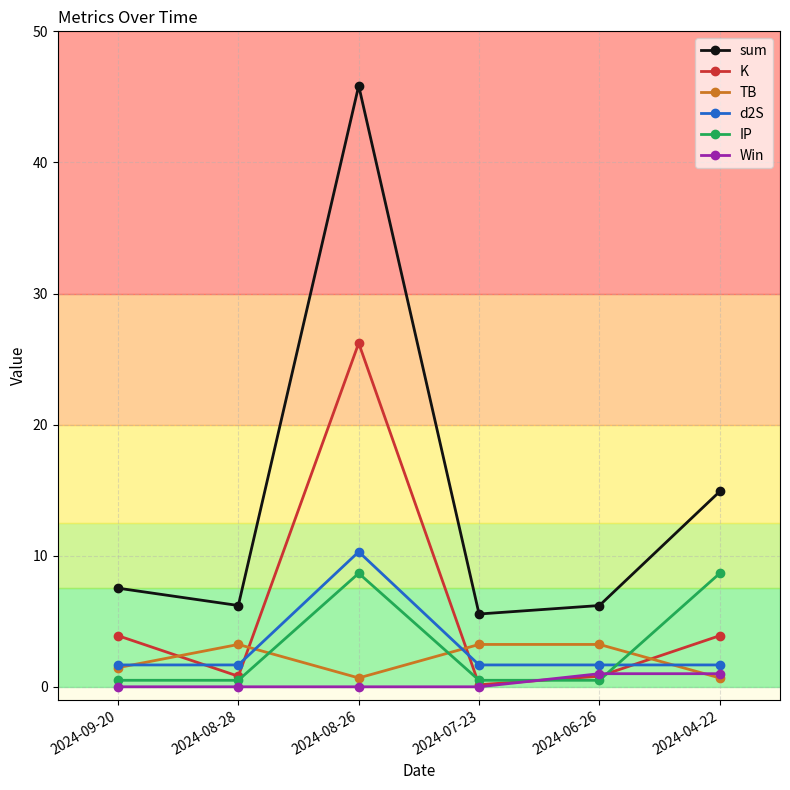

Is the value of d2S at 2024-06-26 greater than the value of IP at 2024-08-28?

Yes